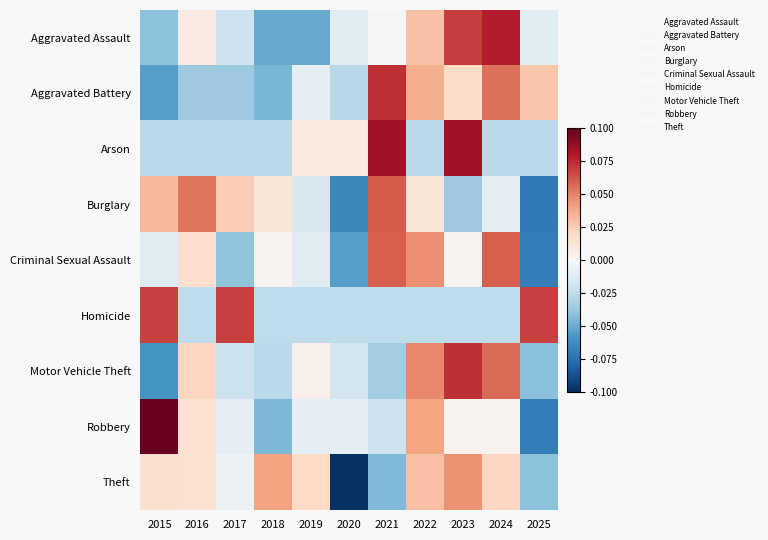

Rank the series at 2022 from lowest to highest value.

Arson, Homicide, Burglary, Aggravated Assault, Theft, Aggravated Battery, Robbery, Criminal Sexual Assault, Motor Vehicle Theft